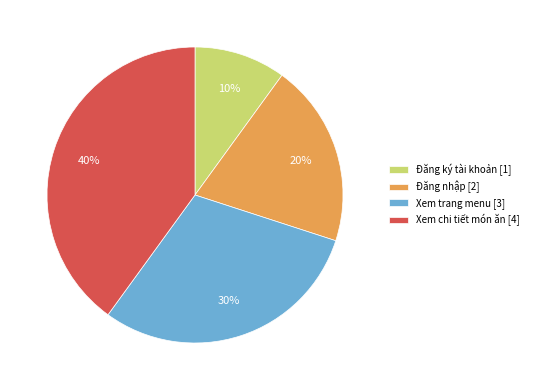

Rank the categories by value from highest to lowest.

Xem chi tiết món ăn [4], Xem trang menu [3], Đăng nhập [2], Đăng ký tài khoản [1]